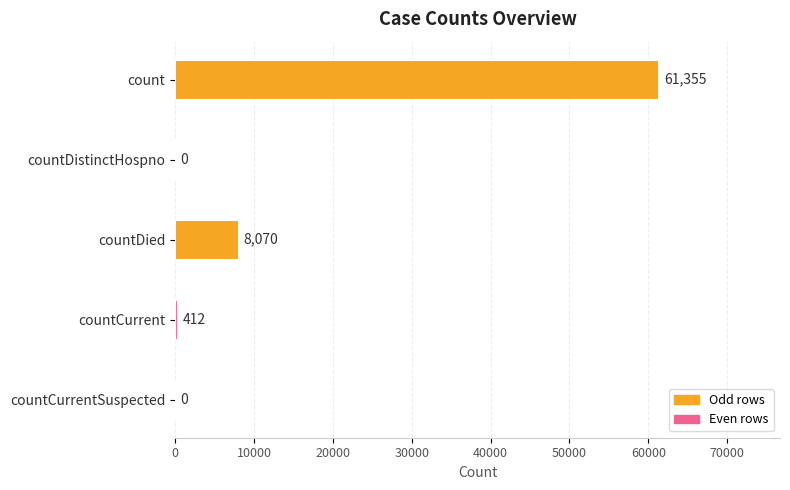

True or false: the data shows 0 at countCurrentSuspected.

True